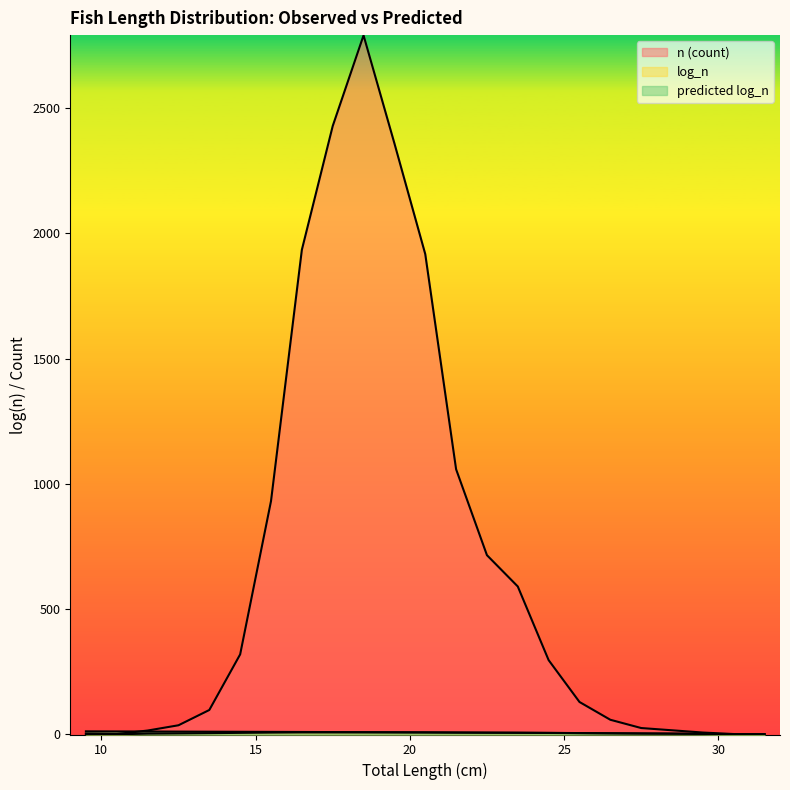

What is the difference between the predicted log_n values at 9.5 and 15.5?

2.1